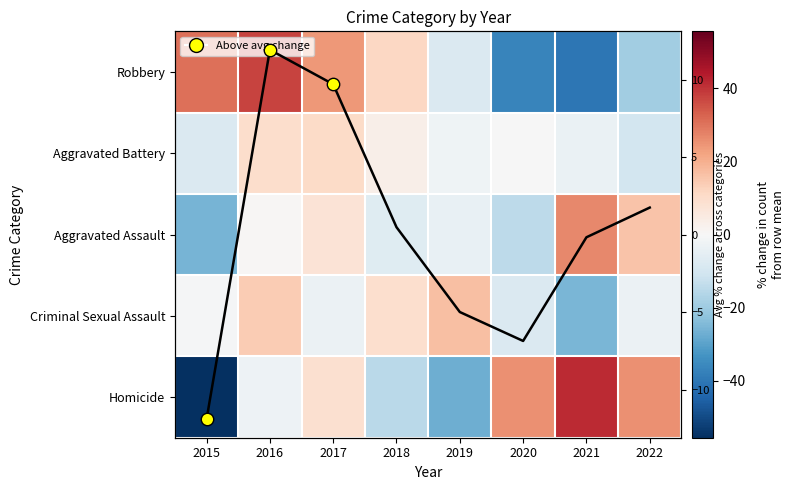

What is the total value across all series at 2016?

59.6